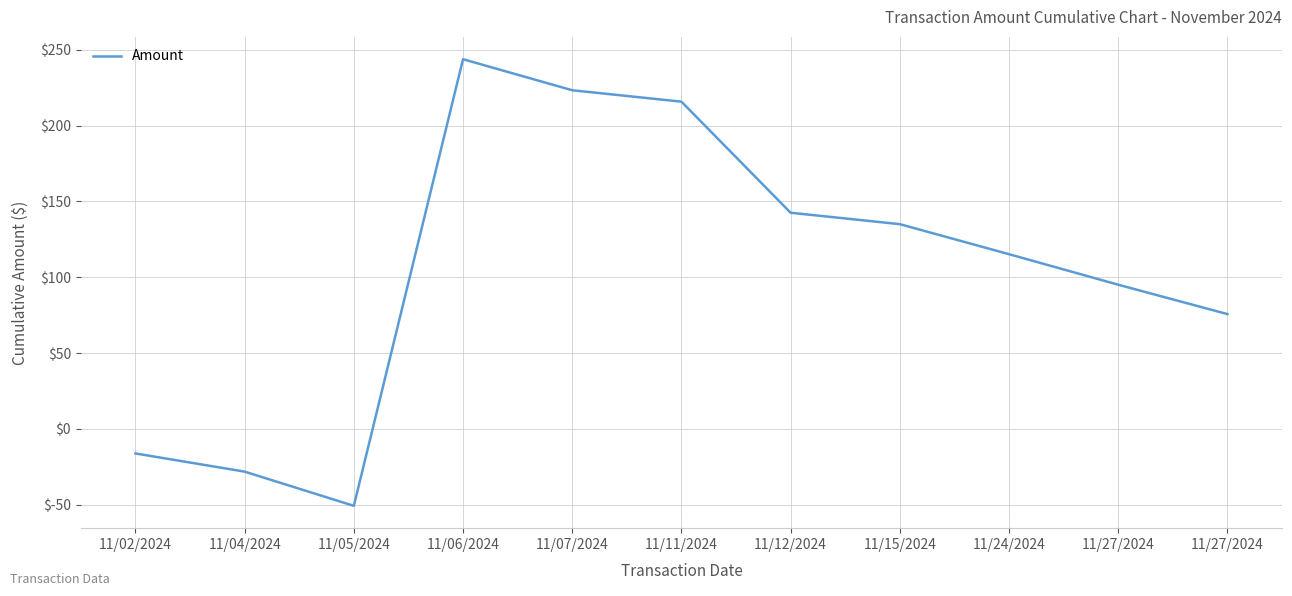

List the labels in order of value, largest first.

11/06/2024, 11/07/2024, 11/11/2024, 11/12/2024, 11/15/2024, 11/24/2024, 11/27/2024, 11/27/2024, 11/02/2024, 11/04/2024, 11/05/2024